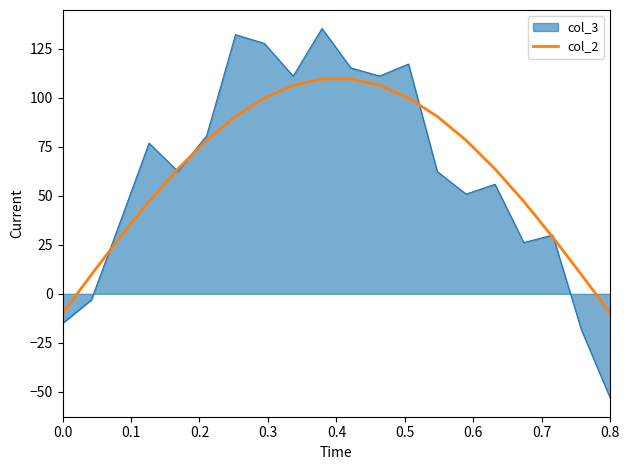

Which series has the largest range (max minus min)?

col_3